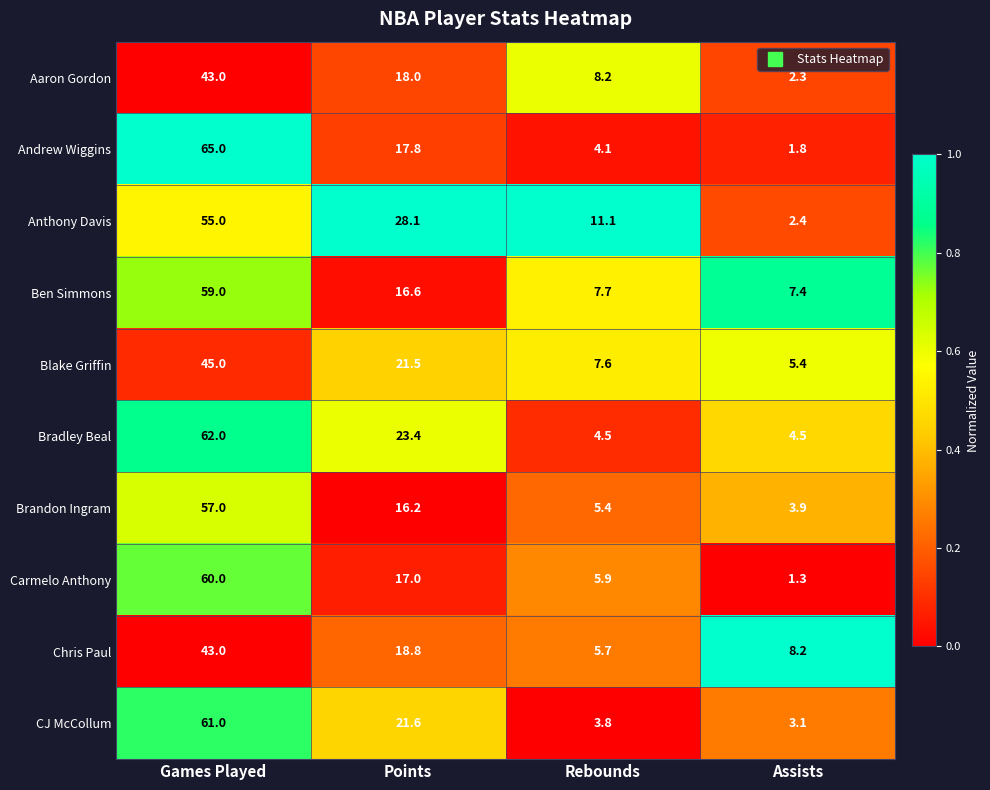

Is it true that Brandon Ingram equals 28.1 at Points?

False